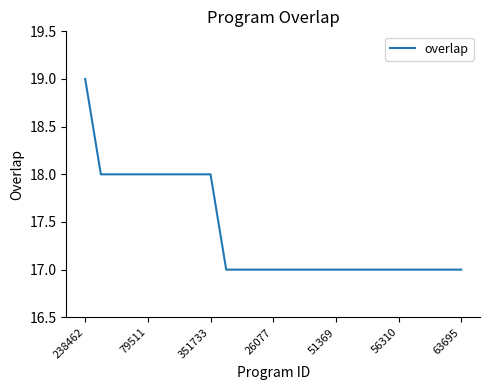

What is the greatest value displayed?

19